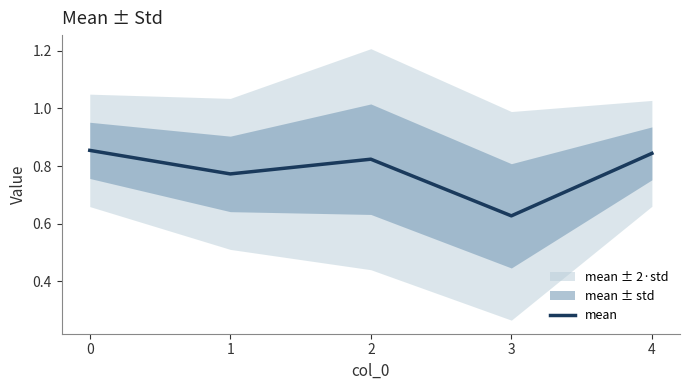

Reading left to right, extract all data points from this chart.

0=0.9	1=0.8	2=0.8	3=0.6	4=0.8